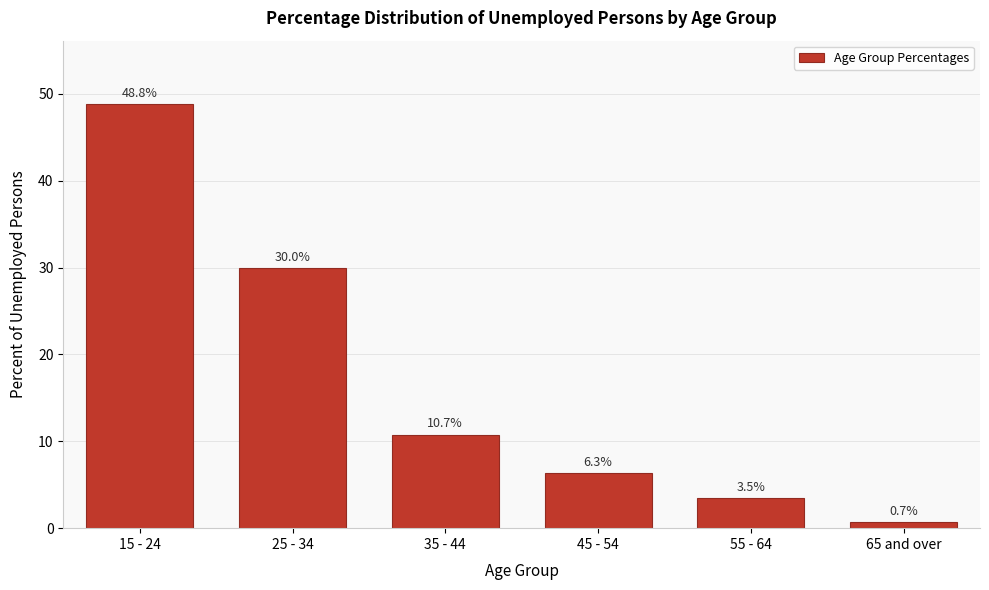

Reading left to right, extract all data points from this chart.

48.8	30.0	10.7	6.3	3.5	0.7